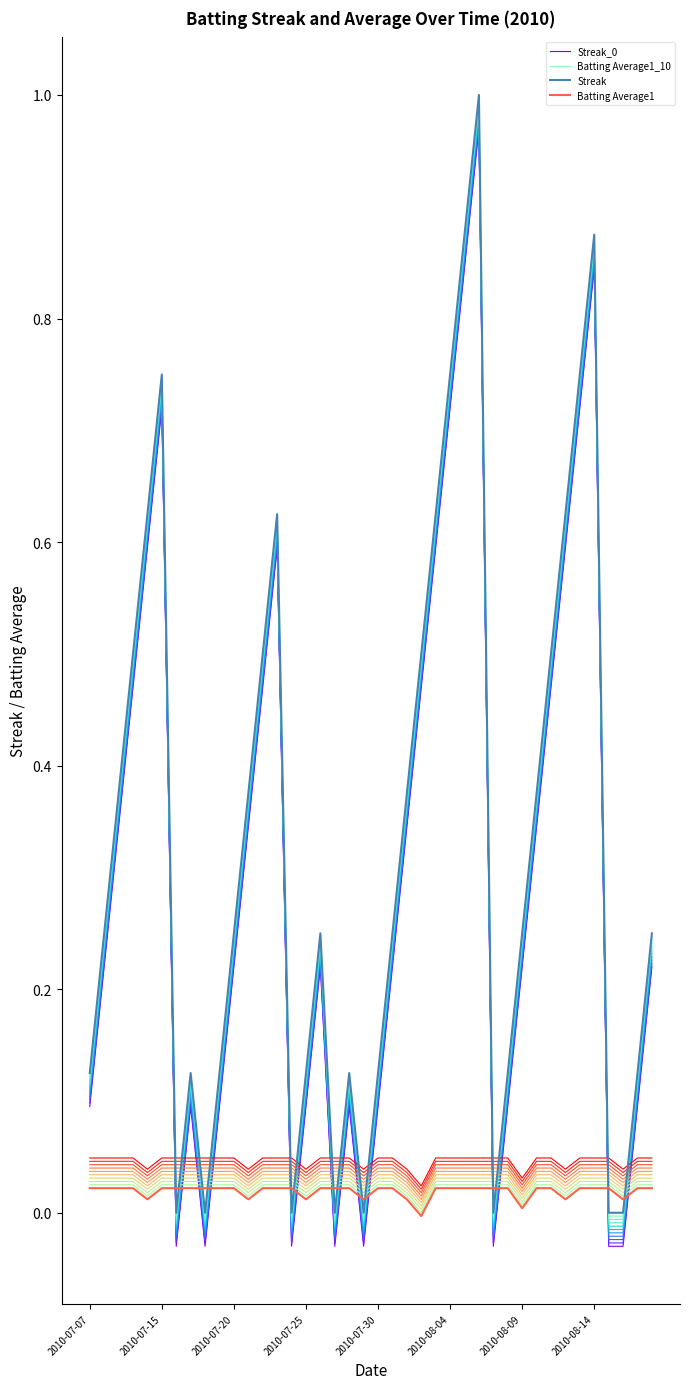

Rank the series by their maximum value, from highest to lowest.

Streak, Streak_0, Batting Average1_10, Batting Average1